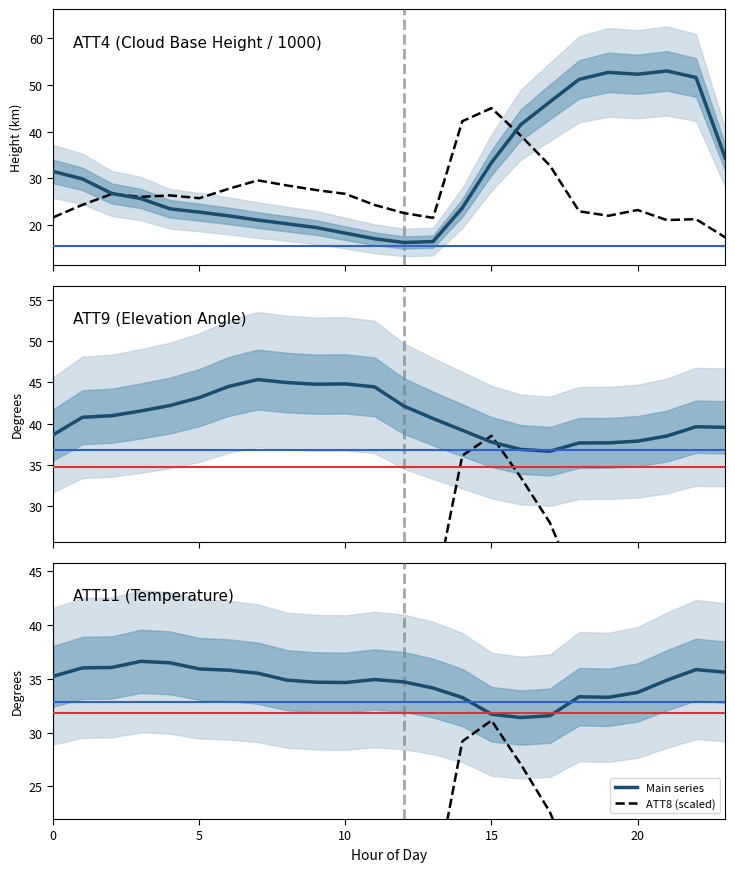

List the series in order of their peak value, lowest first.

ATT8 (scaled), ATT11, ATT9, ATT4